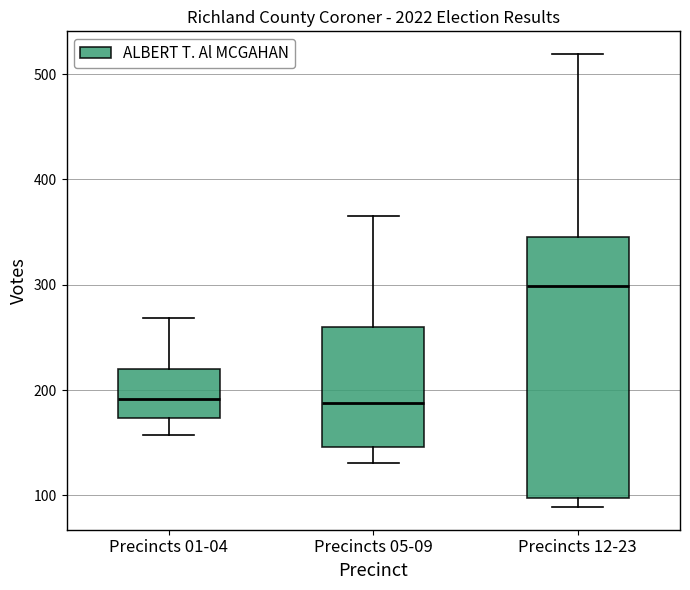

Reading left to right, read every box against the y-axis: the position of its median line, the range the box covers, and the ends of its whiskers. The values are not printed on the chart, so give them approximately, as read against the axis.

Precincts 01-04: median 190, box 170 to 220, whiskers 160 to 270
Precincts 05-09: median 190, box 150 to 260, whiskers 130 to 370
Precincts 12-23: median 300, box 100 to 350, whiskers 90 to 520